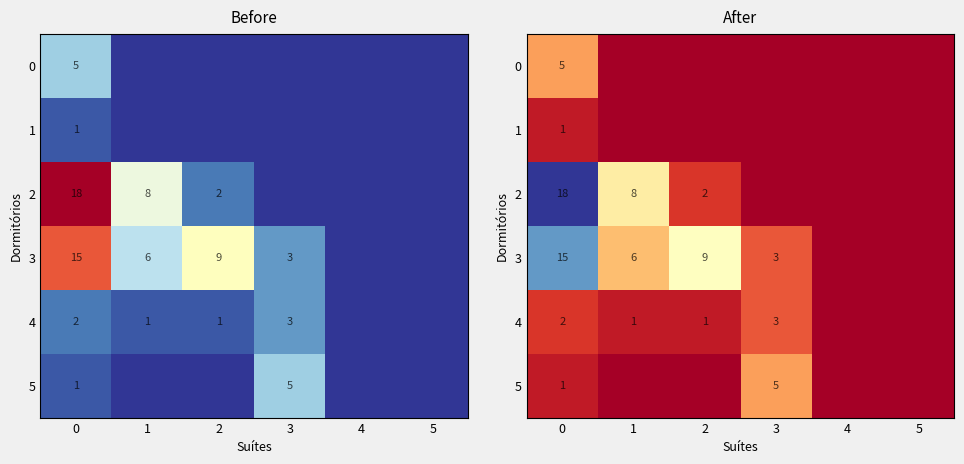

The 0 series shows 0.0 at 4. True or false?

True